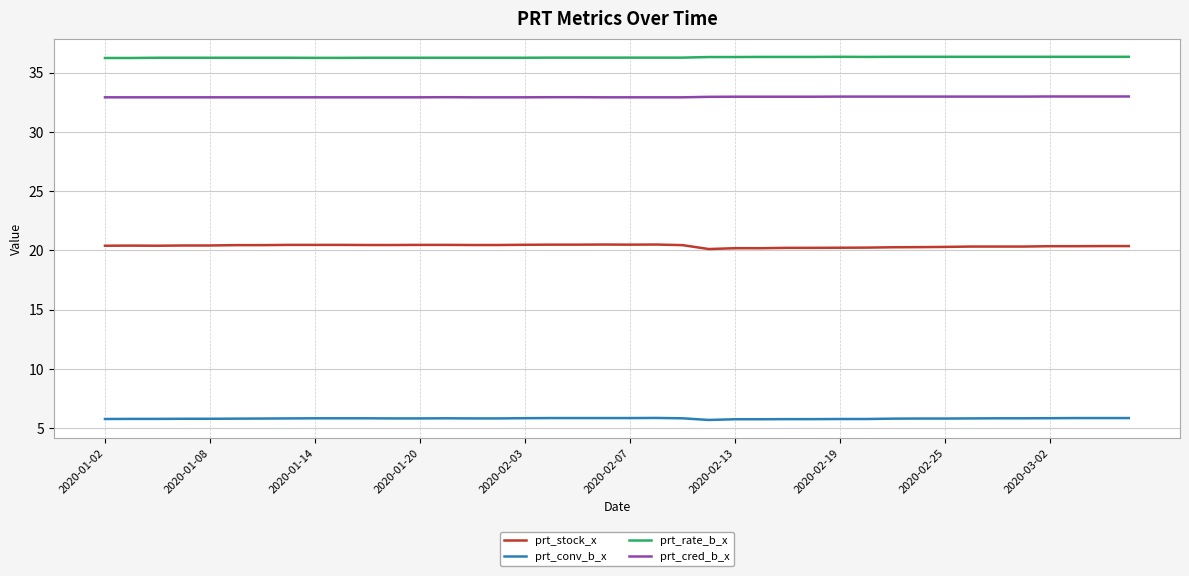

Rank the series by their maximum value, from lowest to highest.

prt_conv_b_x, prt_stock_x, prt_cred_b_x, prt_rate_b_x